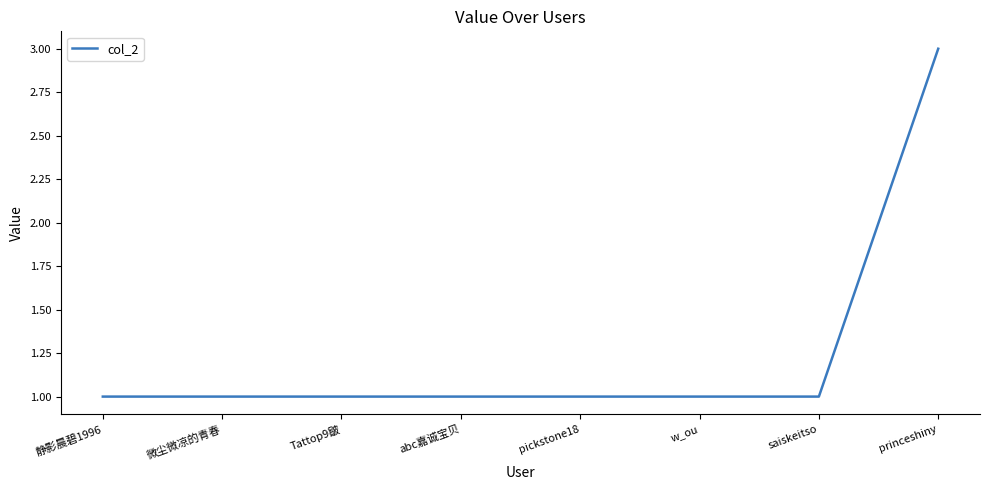

Count the number of data series in this chart.

1